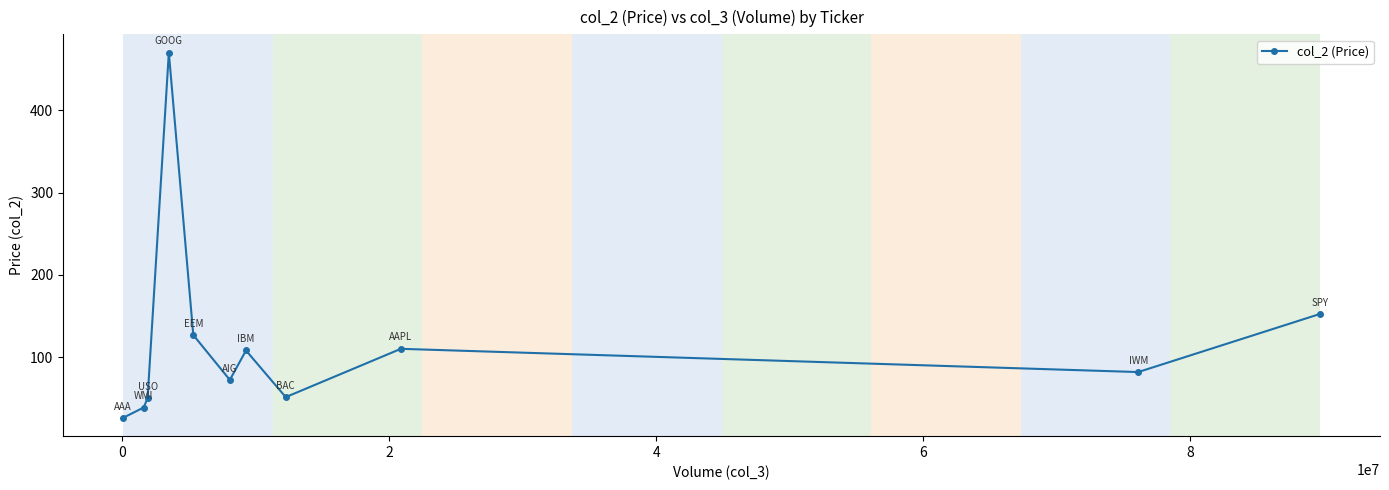

What is the value of the 6th point from the left?

72.2